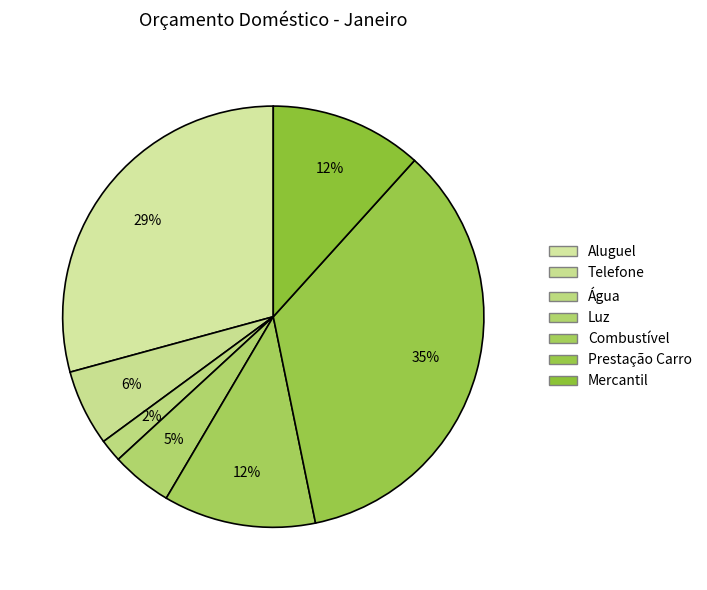

To the nearest percent, what is the combined percentage of Combustível and Telefone?

18%